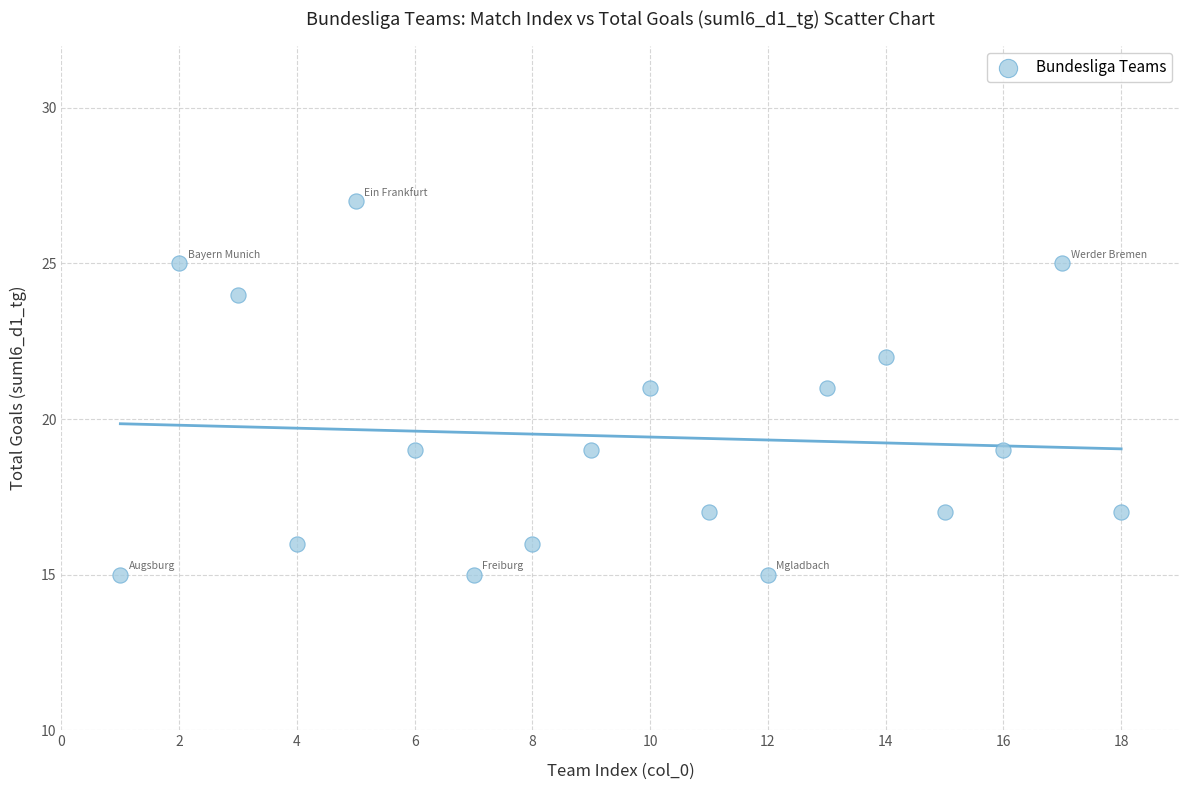

What is the range of Y values (max minus min)?

12